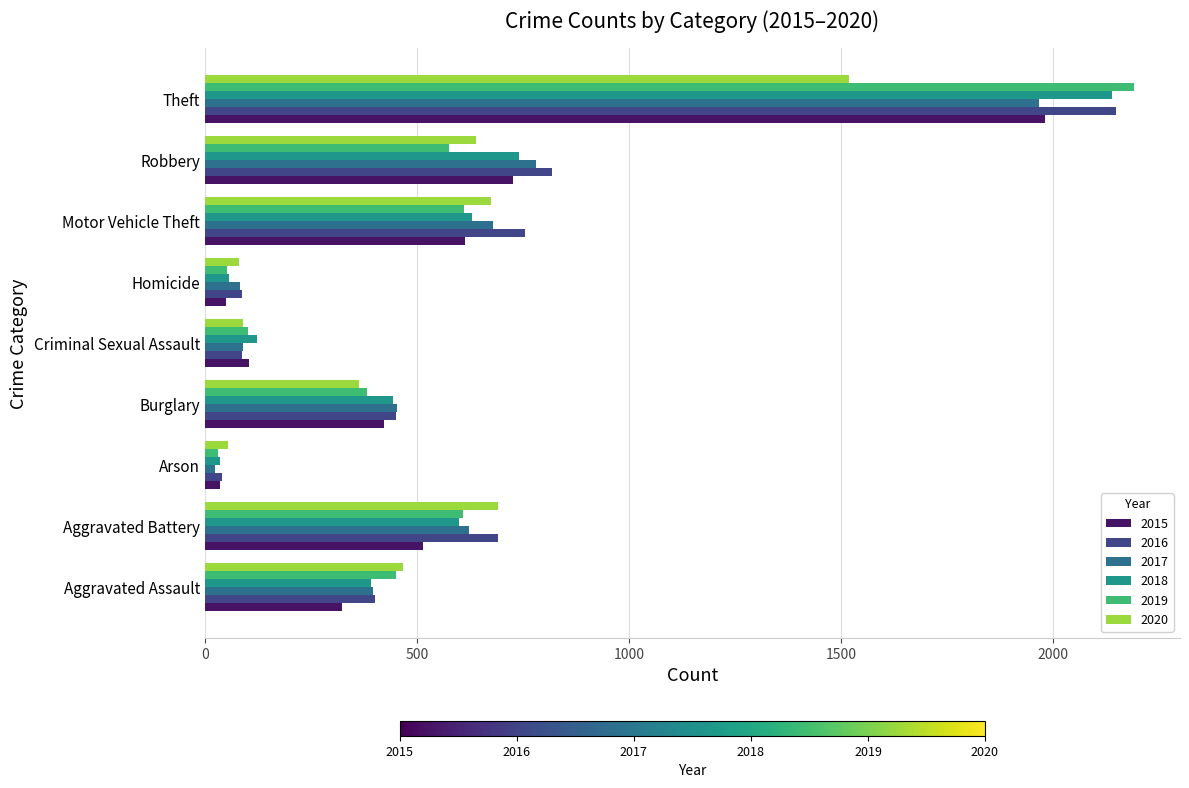

Which label corresponds to the smallest value in the chart?

Arson